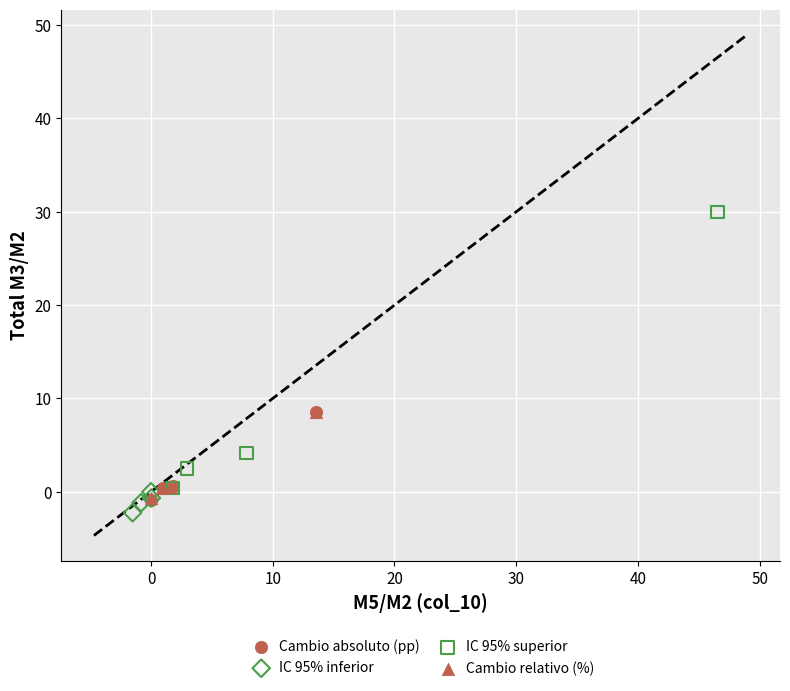

Which series reaches the minimum Y coordinate?

IC 95% inferior